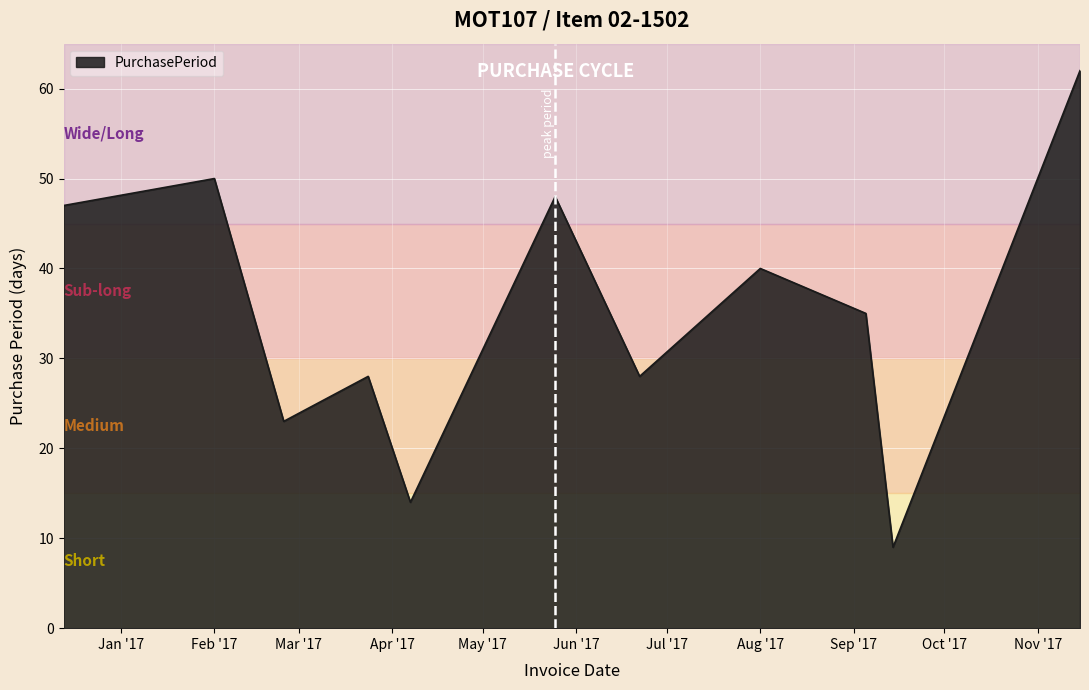

What is the minimum value shown in the chart?

9